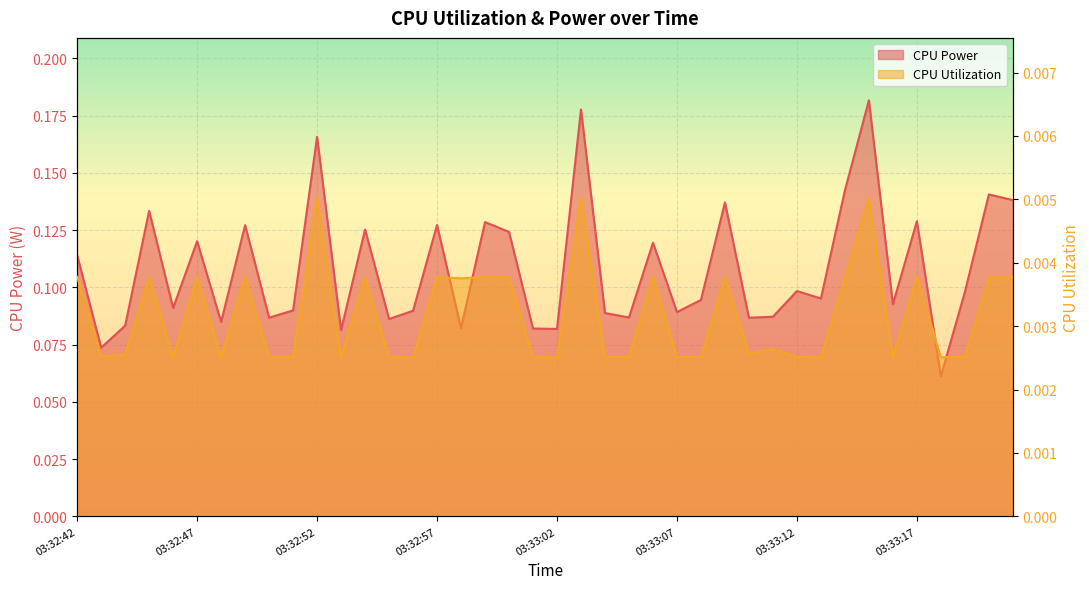

Is it true that CPU Utilization equals 0.0 at 03:33:15?

False